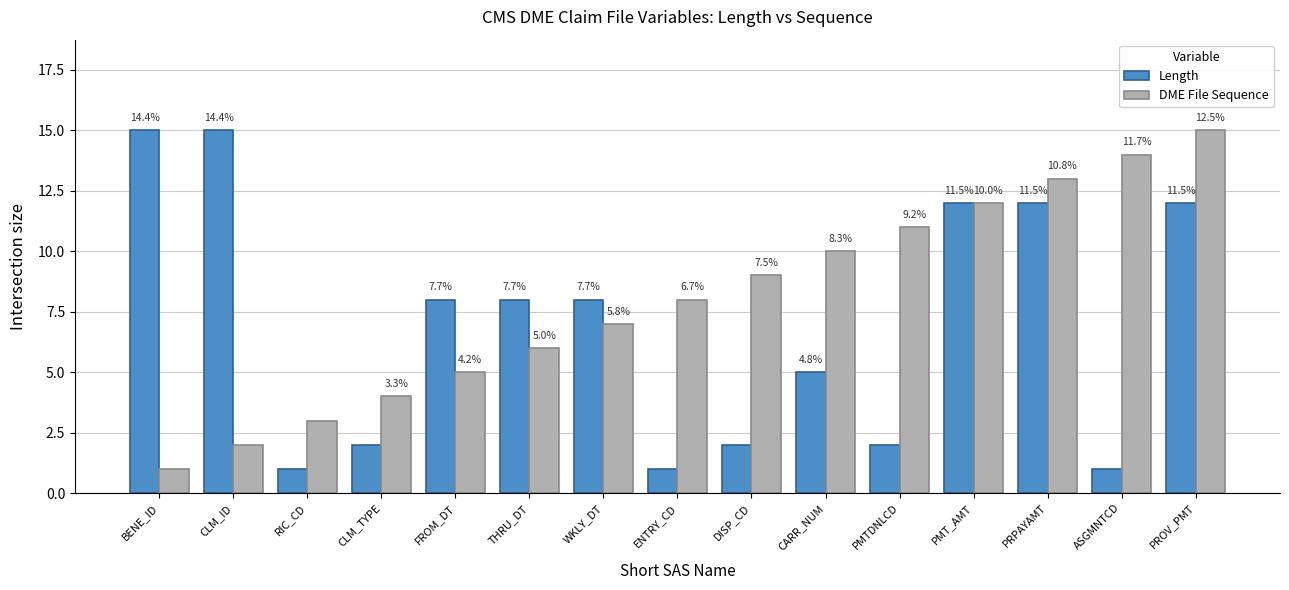

Rank the series by their maximum value, from highest to lowest.

Length, DME File Sequence